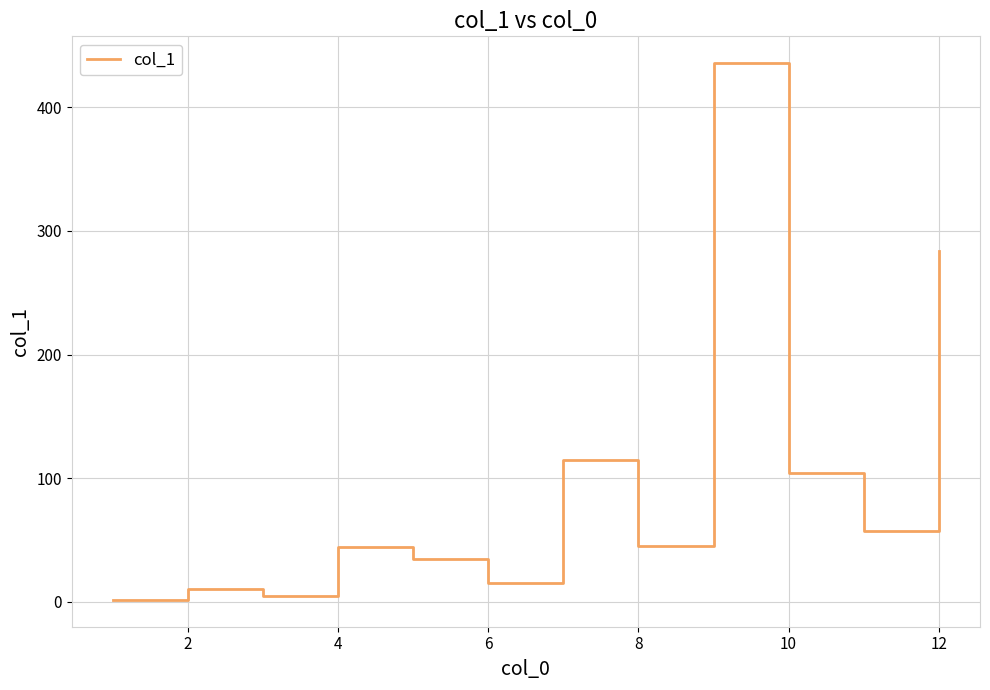

What is the greatest value displayed?

435.8